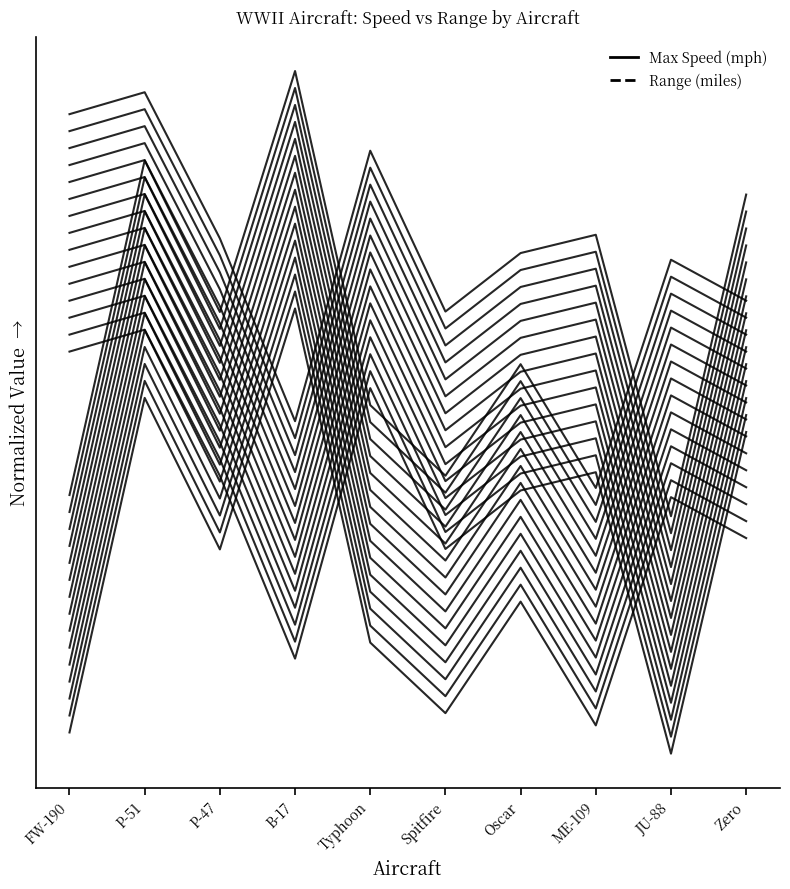

Between which two adjacent categories do Max Speed (mph) and Range (miles) first intersect?

P-47 and B-17